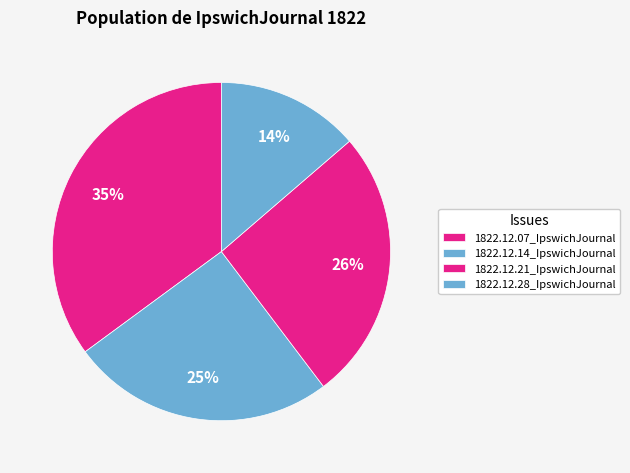

Rank the categories by value from lowest to highest.

1822.12.28_IpswichJournal, 1822.12.14_IpswichJournal, 1822.12.21_IpswichJournal, 1822.12.07_IpswichJournal